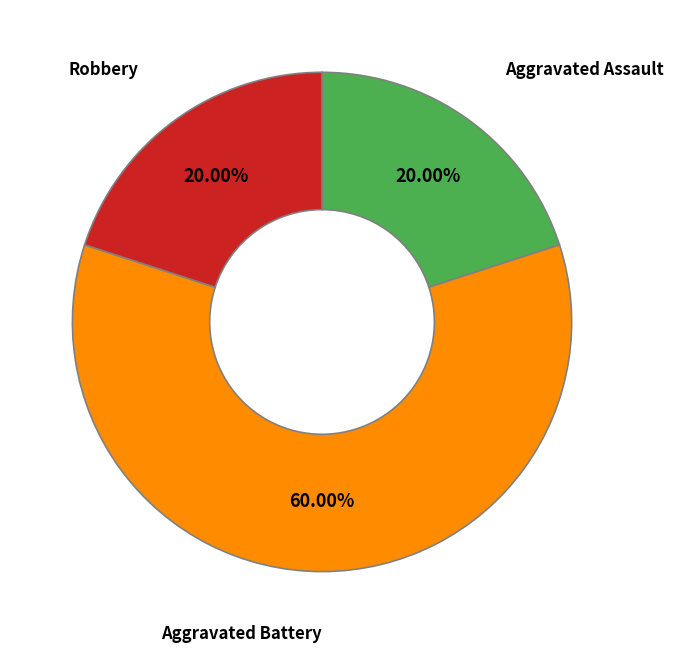

Is there a majority slice in this chart?

Yes